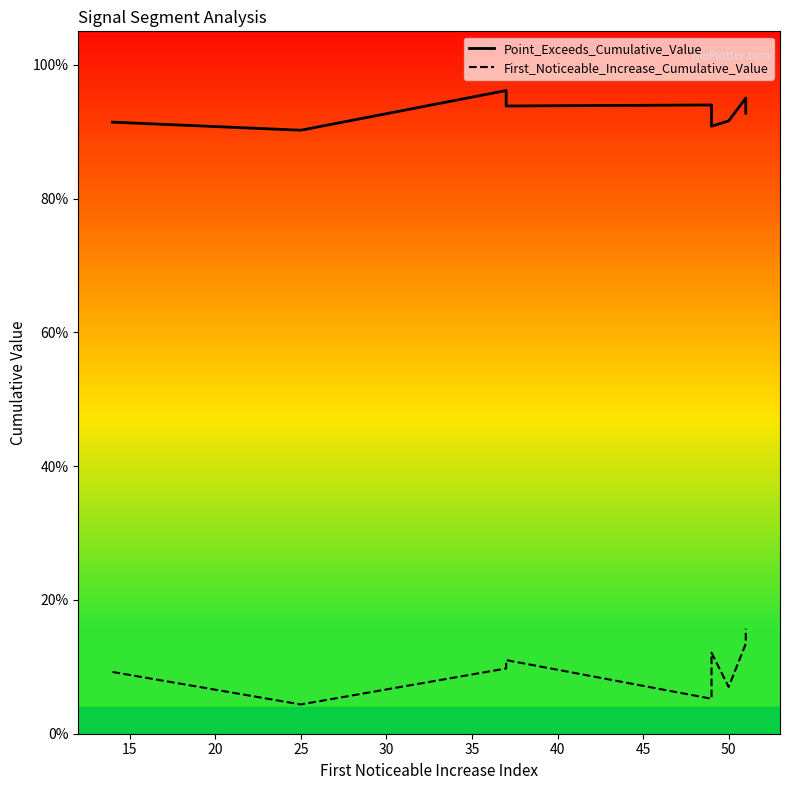

True or false: Point_Exceeds_Cumulative_Value and First_Noticeable_Increase_Cumulative_Value cross at least once.

False